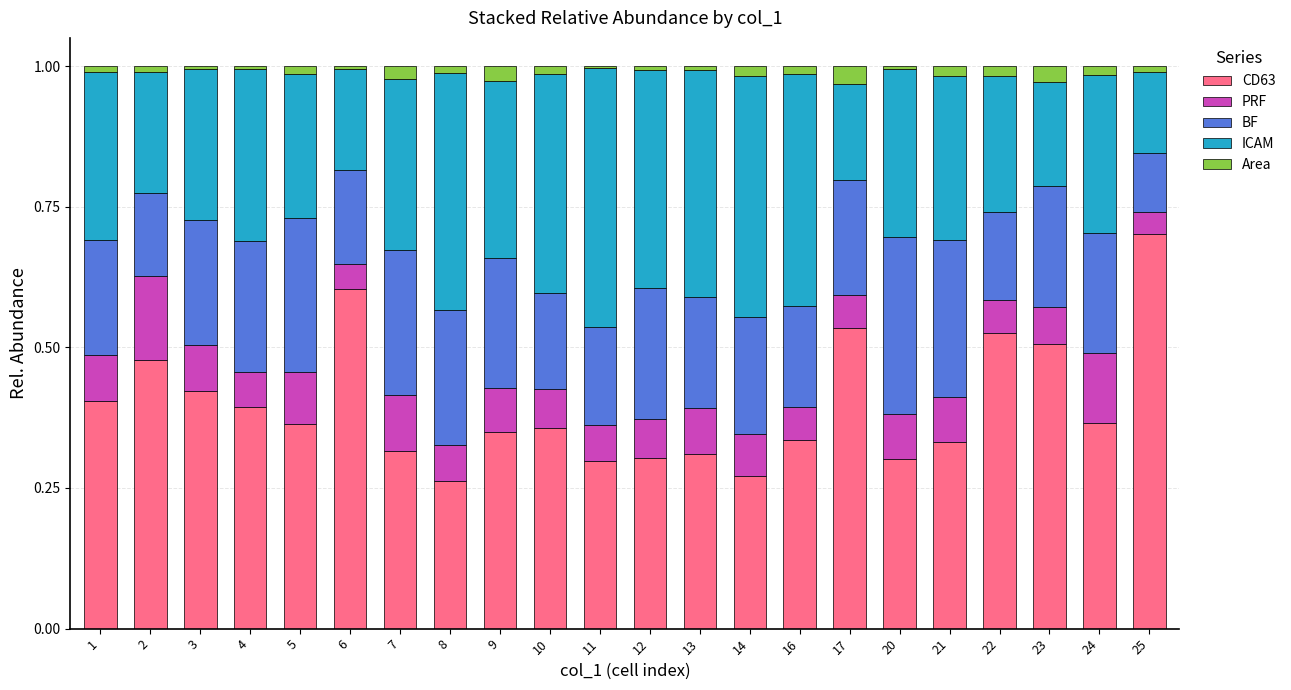

The CD63 series shows 0.4 at 8. True or false?

False